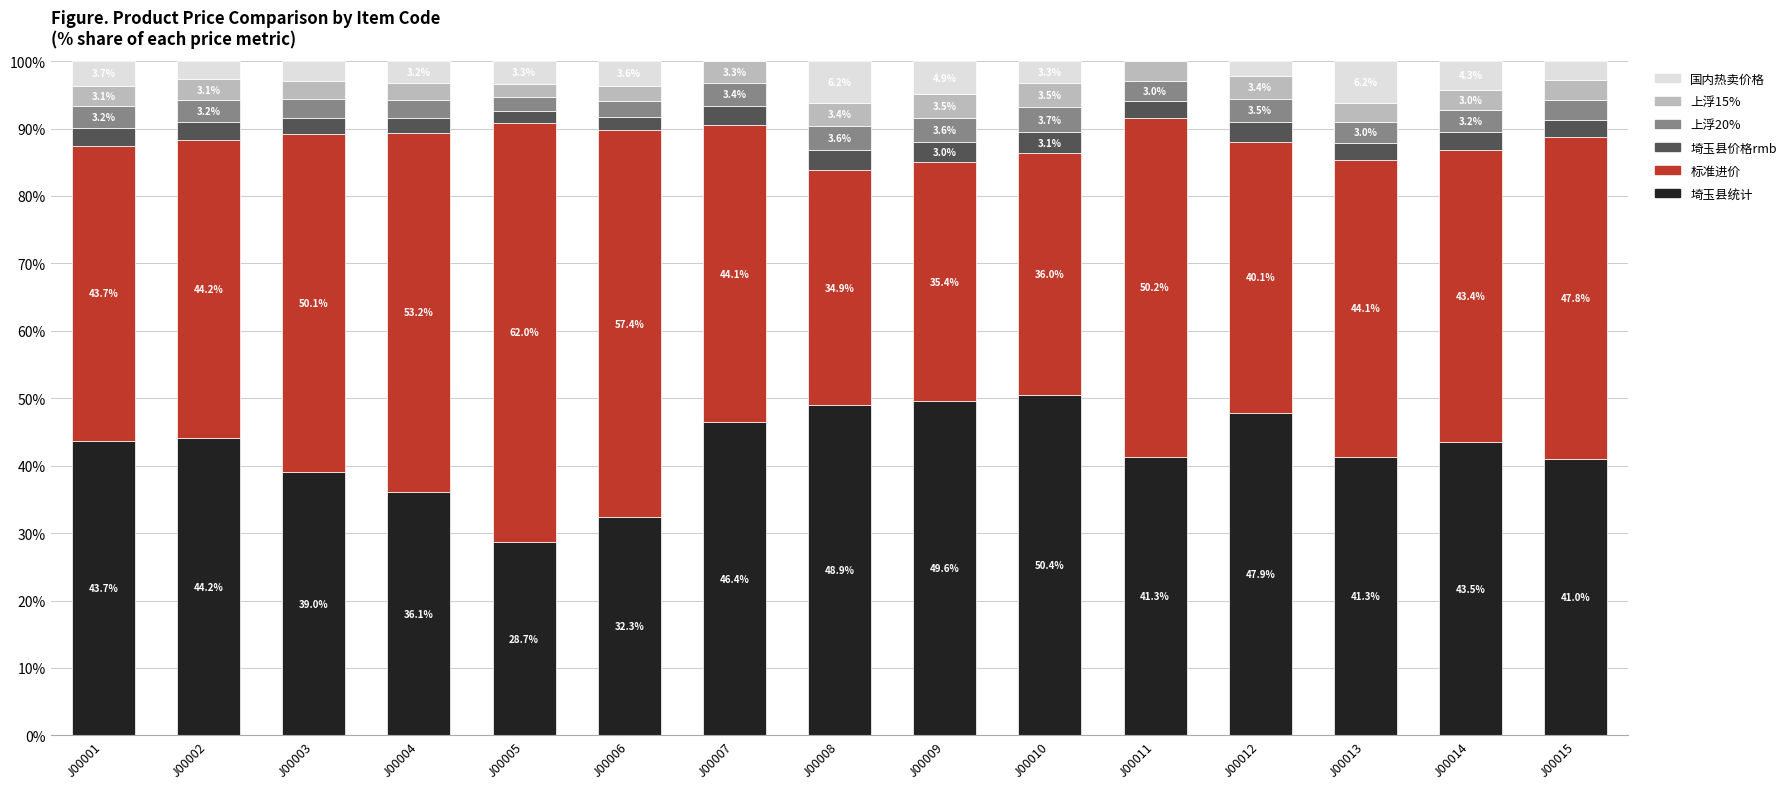

What is the sum of all 埼玉县统计 values?

634.3